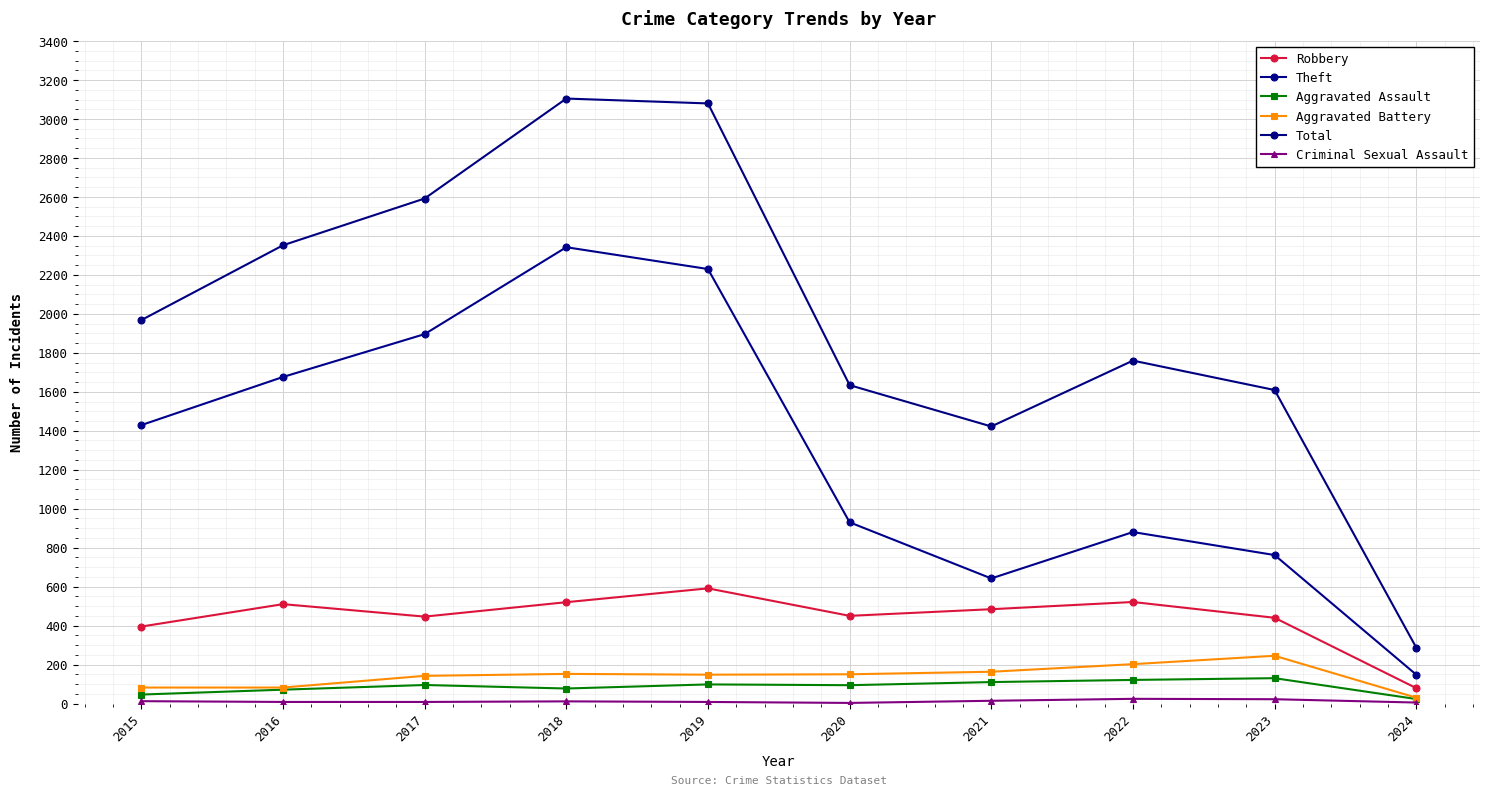

At which label does Aggravated Assault first exceed 95?

2019